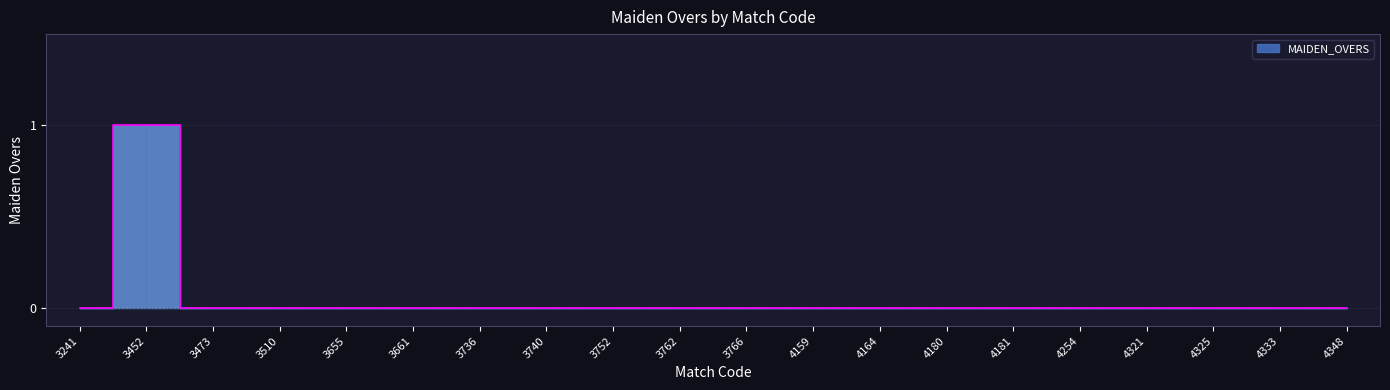

Reading right to left, list all the values displayed in this chart.

4348=0	4333=0	4325=0	4321=0	4254=0	4181=0	4180=0	4164=0	4159=0	3766=0	3762=0	3752=0	3740=0	3736=0	3661=0	3655=0	3510=0	3473=0	3452=1	3241=0